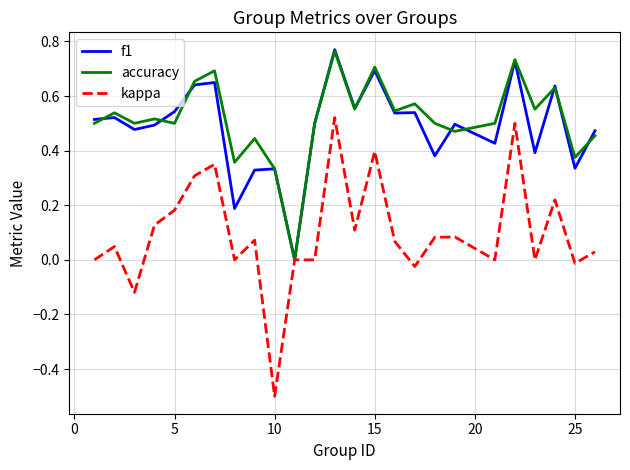

Which series has the widest spread of values?

kappa